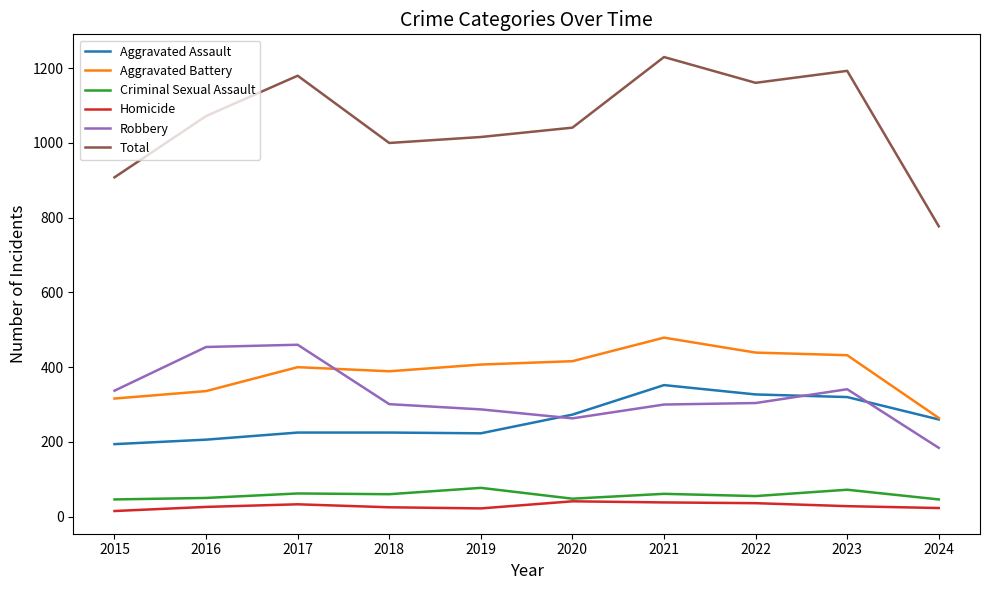

Where is the first local maximum for Total?

2017